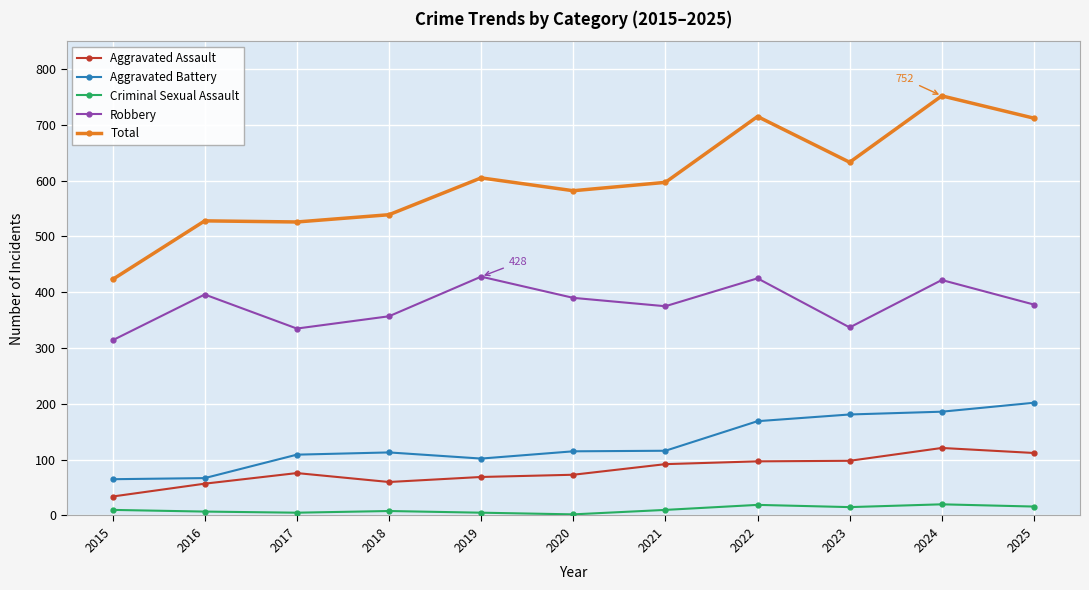

Which series has the widest spread of values?

Total